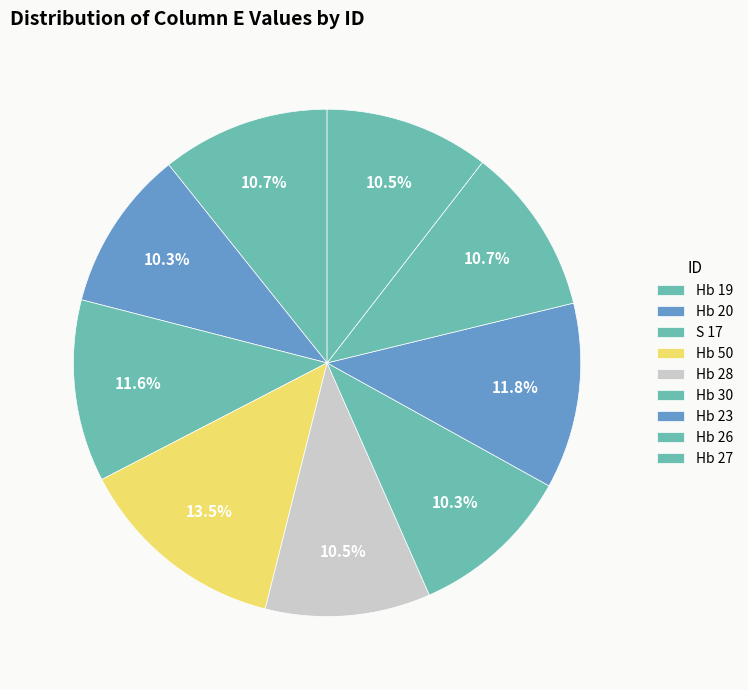

To the nearest percent, what is the difference between the largest and smallest slice percentages?

3%